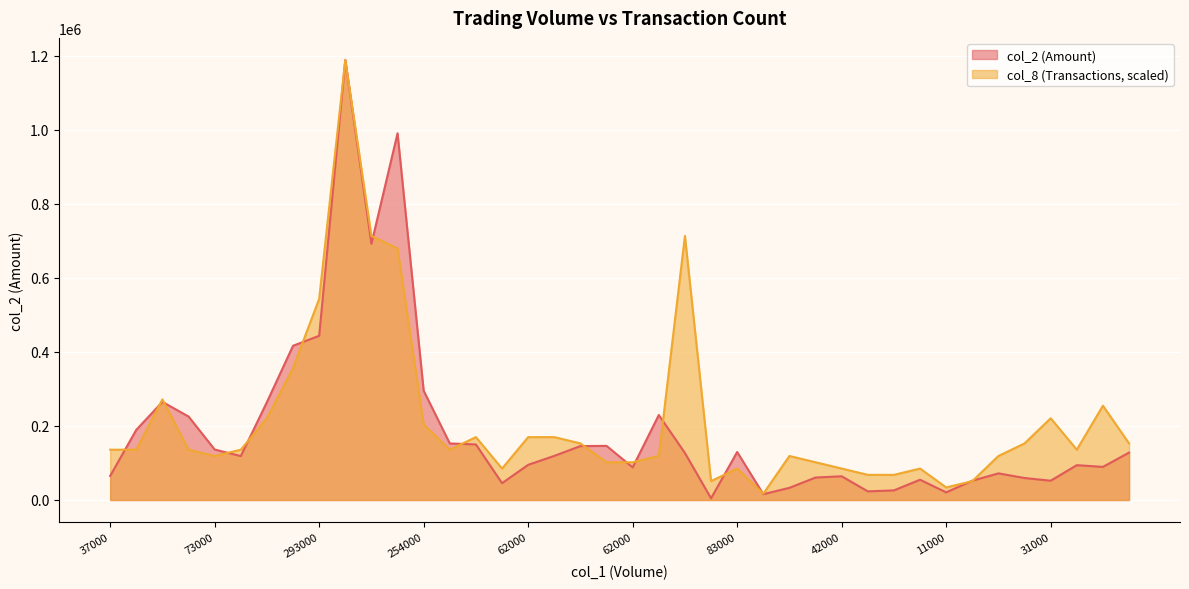

What is the difference between the highest and lowest values at 62000?

74797.1